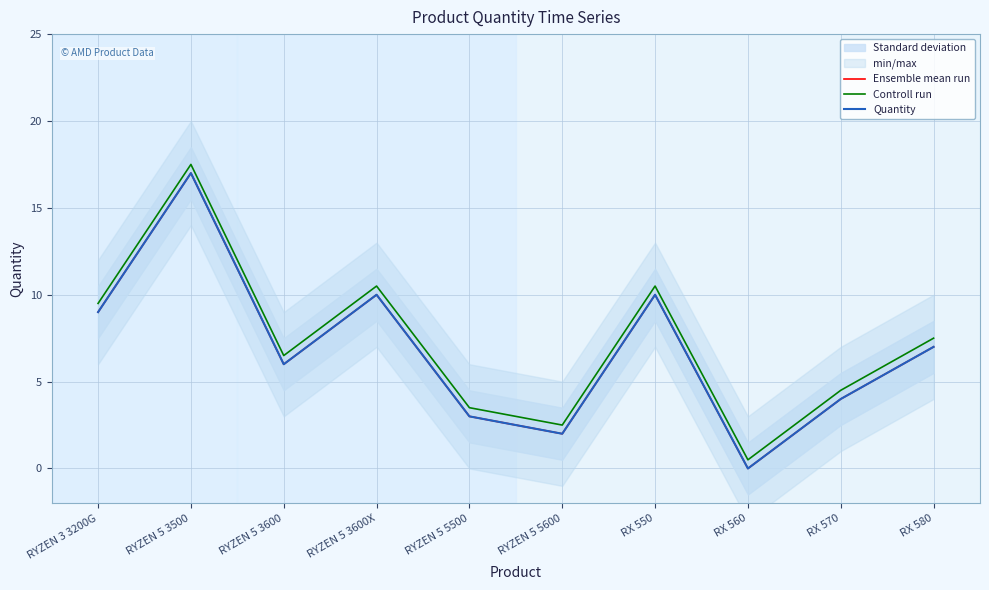

Is the value of Quantity at RX 560 greater than the value of Ensemble mean run at RX 550?

No